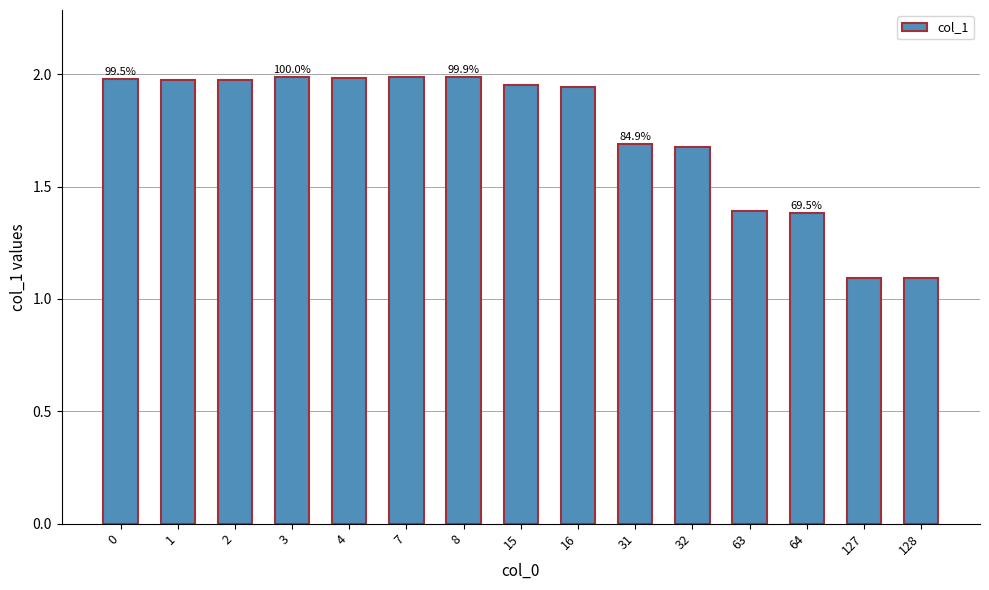

How many distinct data groups are displayed?

1